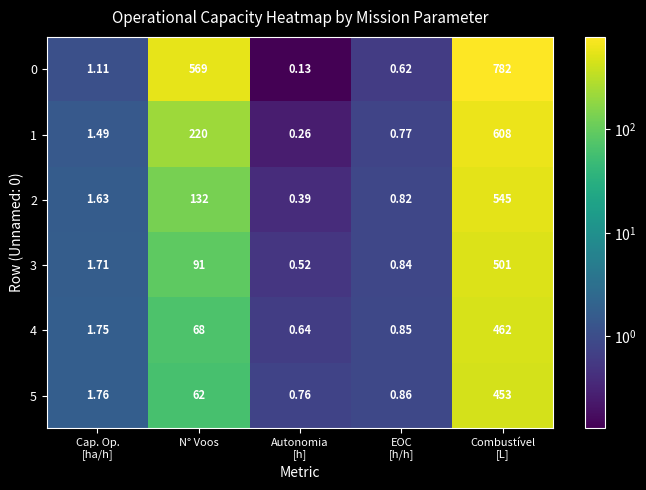

Which series has the widest spread of values?

0